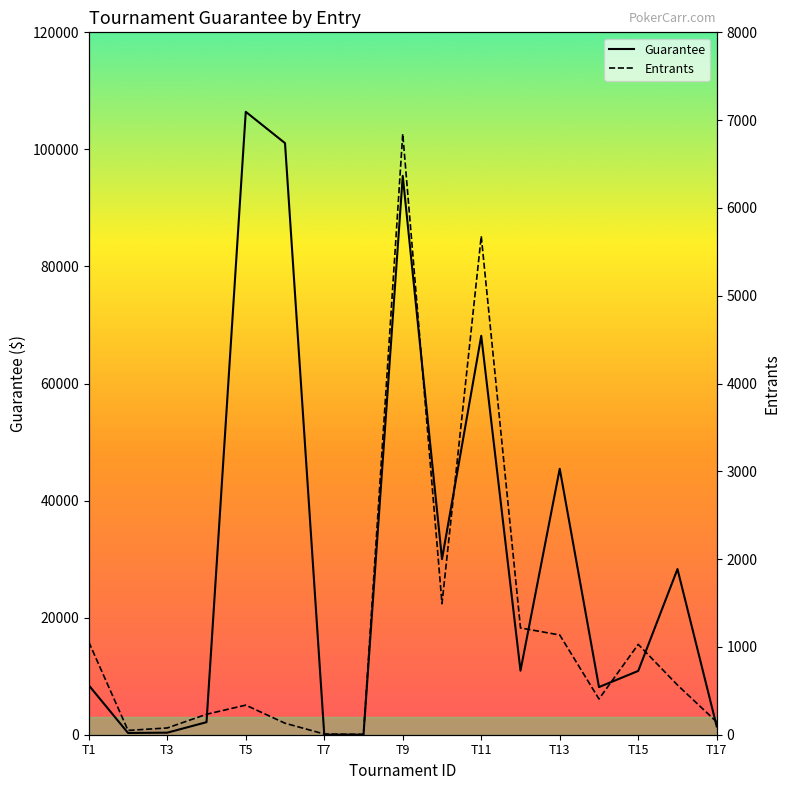

The value of Guarantee at T5 is 106425. True or false?

True